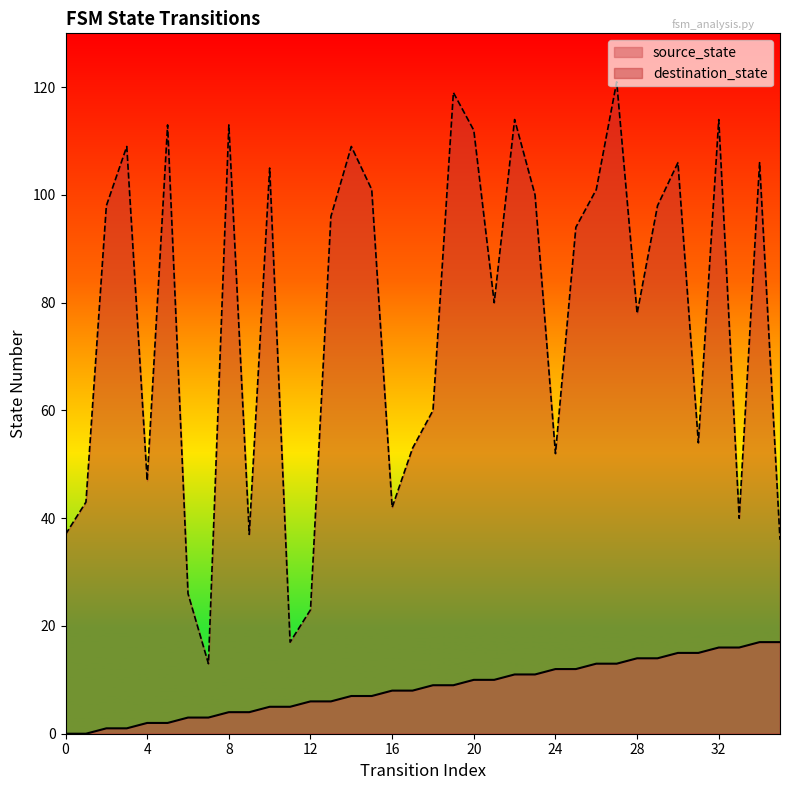

What is the sum of the destination_state values at 4 and 26?

148